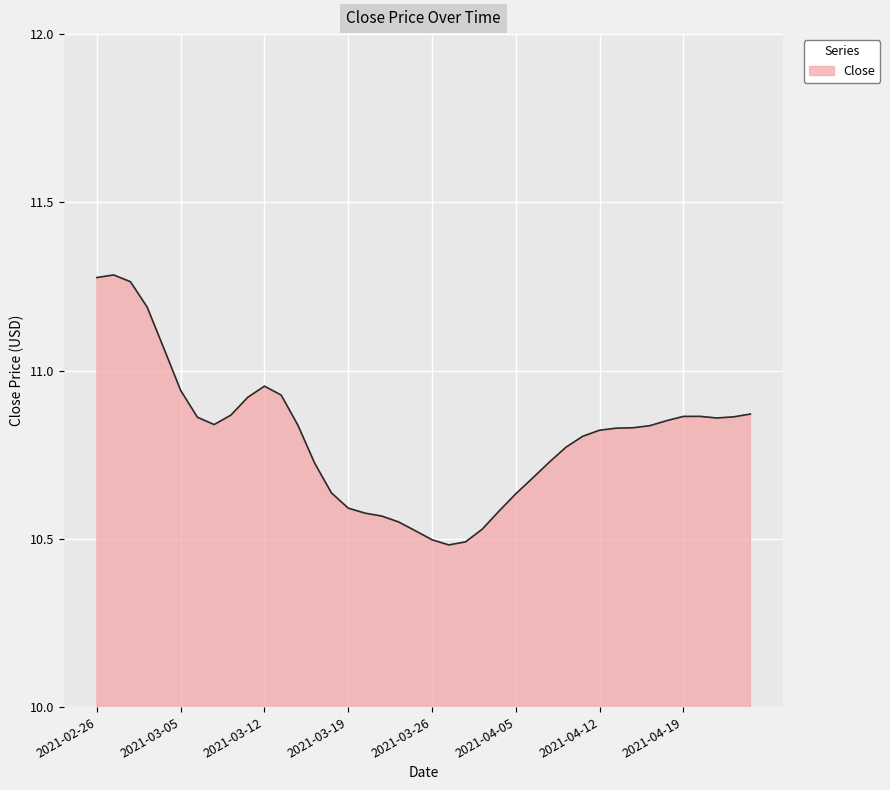

The value at 2021-03-12 is 7.0. True or false?

False